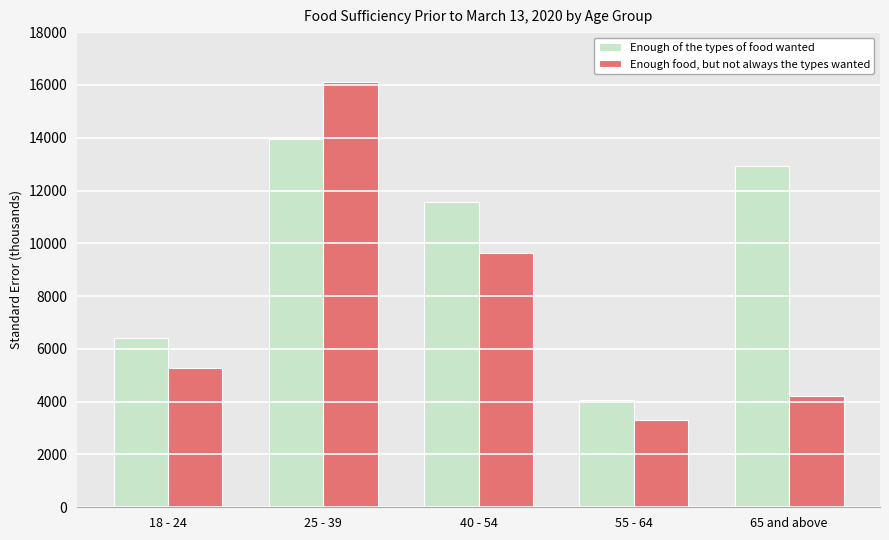

What are all the series names shown in the legend?

Enough of the types of food wanted, Enough food, but not always the types wanted